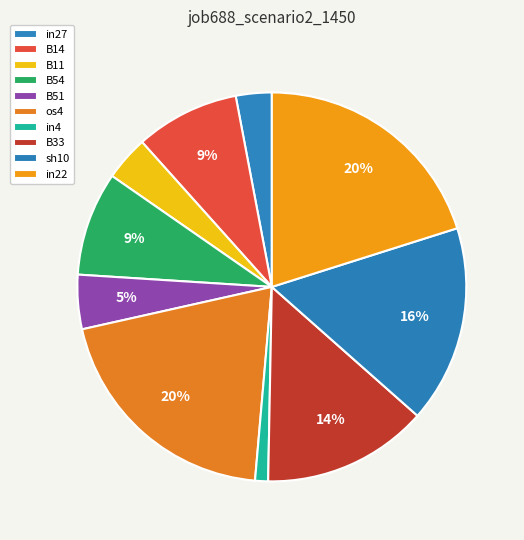

To the nearest percent, what is the difference between the largest and smallest slice percentages?

19%